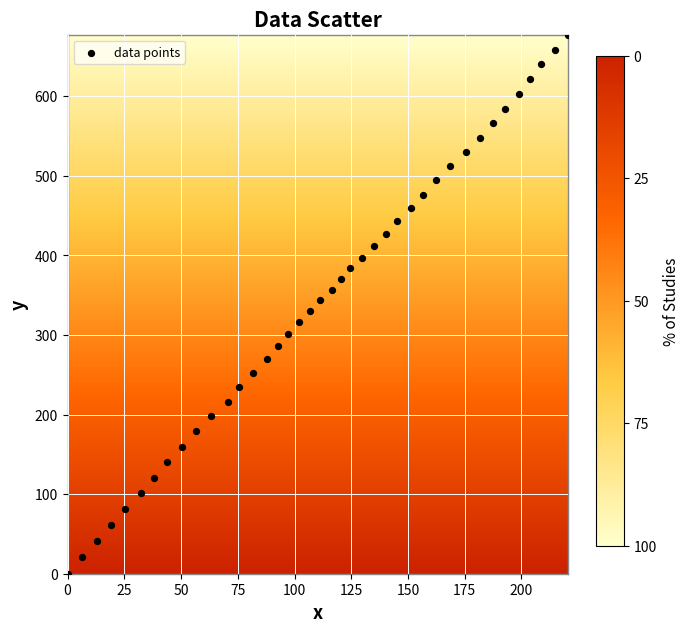

What is the range of Y values (max minus min)?

677.5